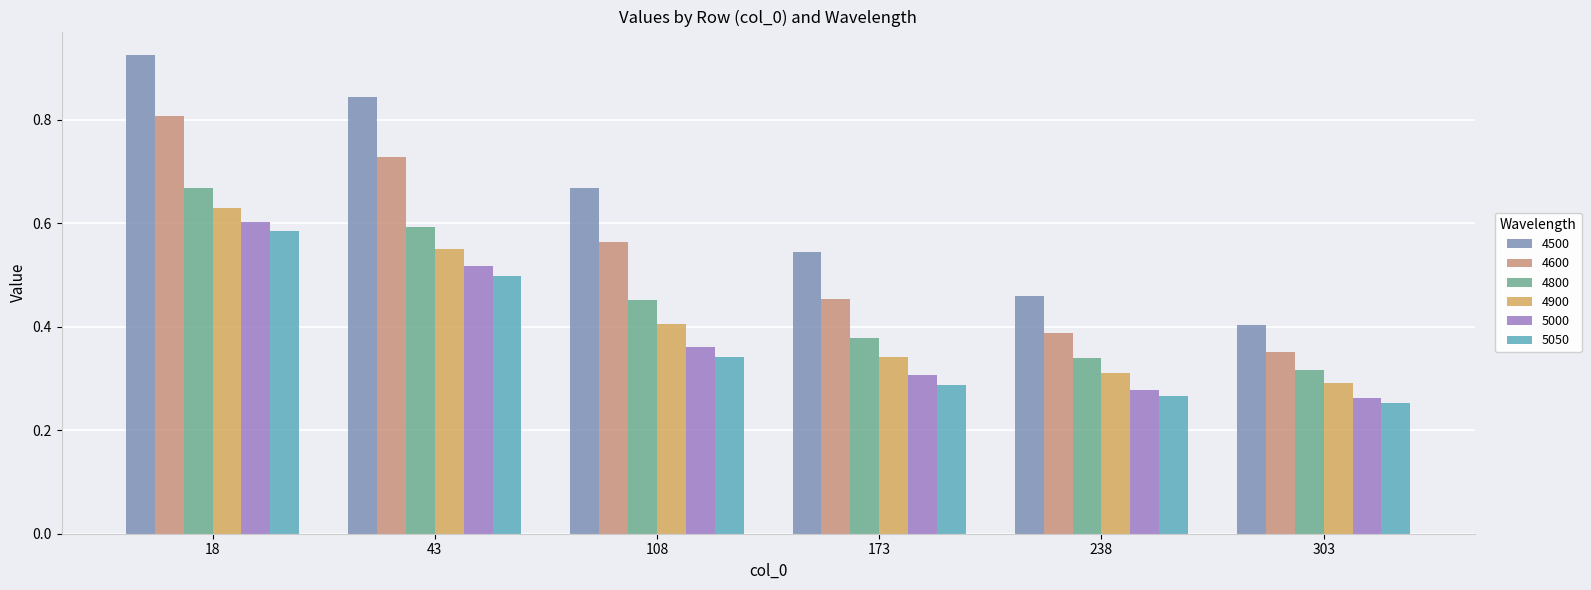

Does the chart contain stacked bars?

No